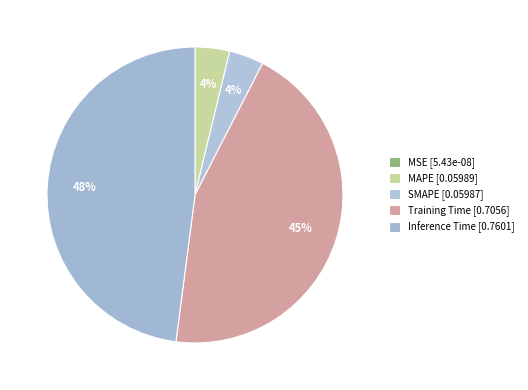

Does Inference Time account for over 50% of the chart?

No